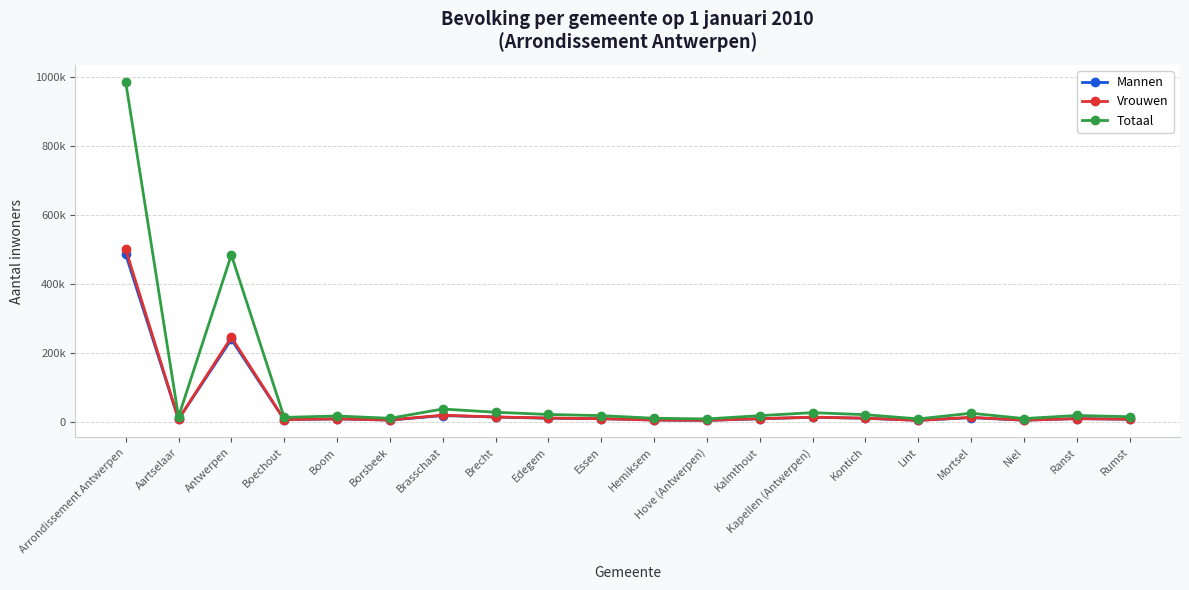

What is the sum of the Totaal values at Boom and Kontich?

37198